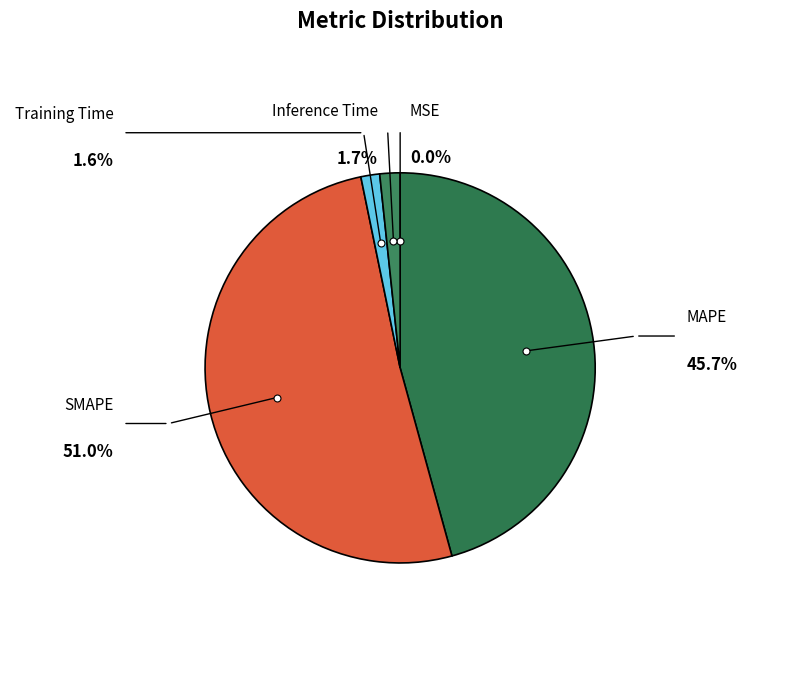

To the nearest percent, what is the difference between the MAPE and Inference Time slice percentages?

44%